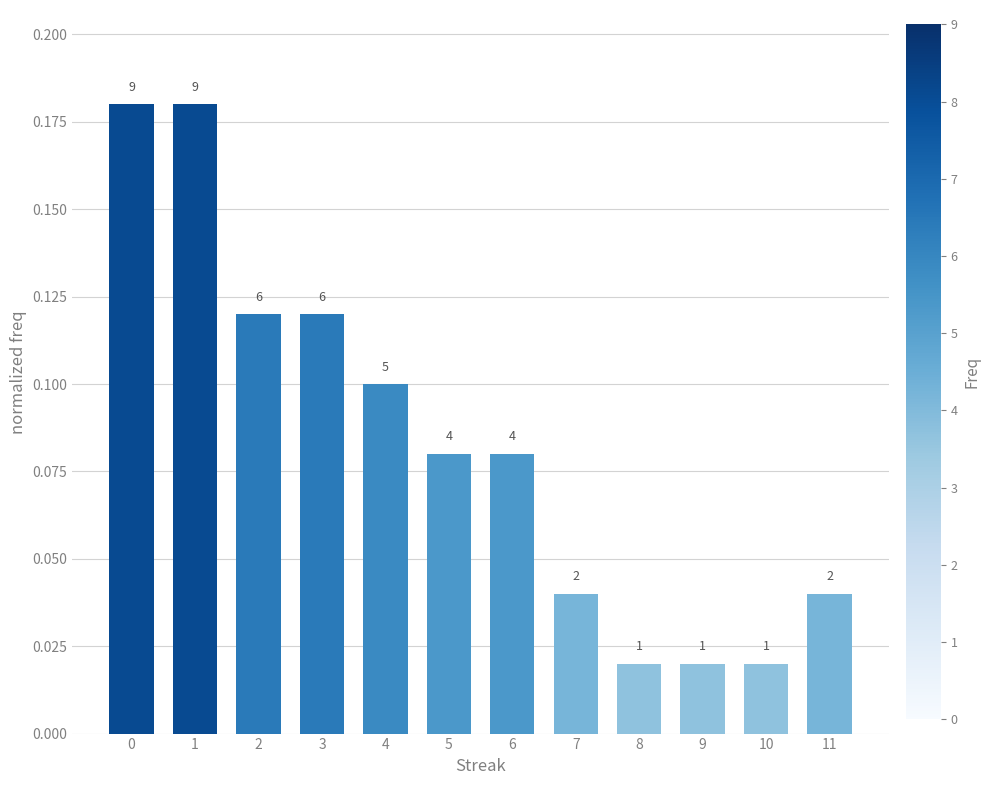

What is the greatest value displayed?

0.2